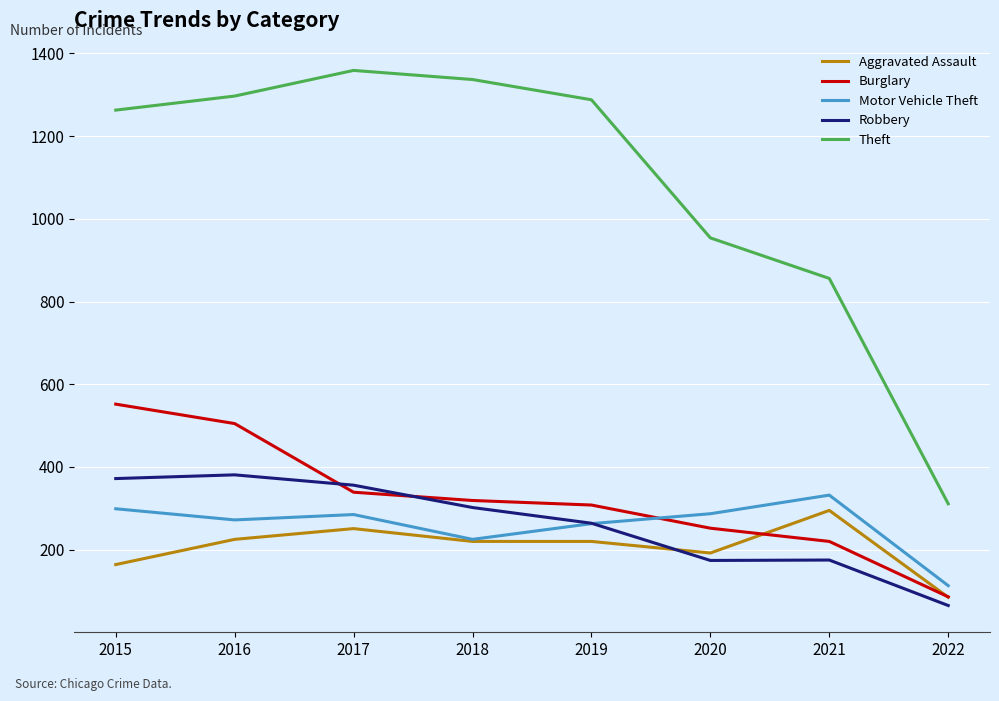

Is it true that Robbery equals 174 at 2020?

True